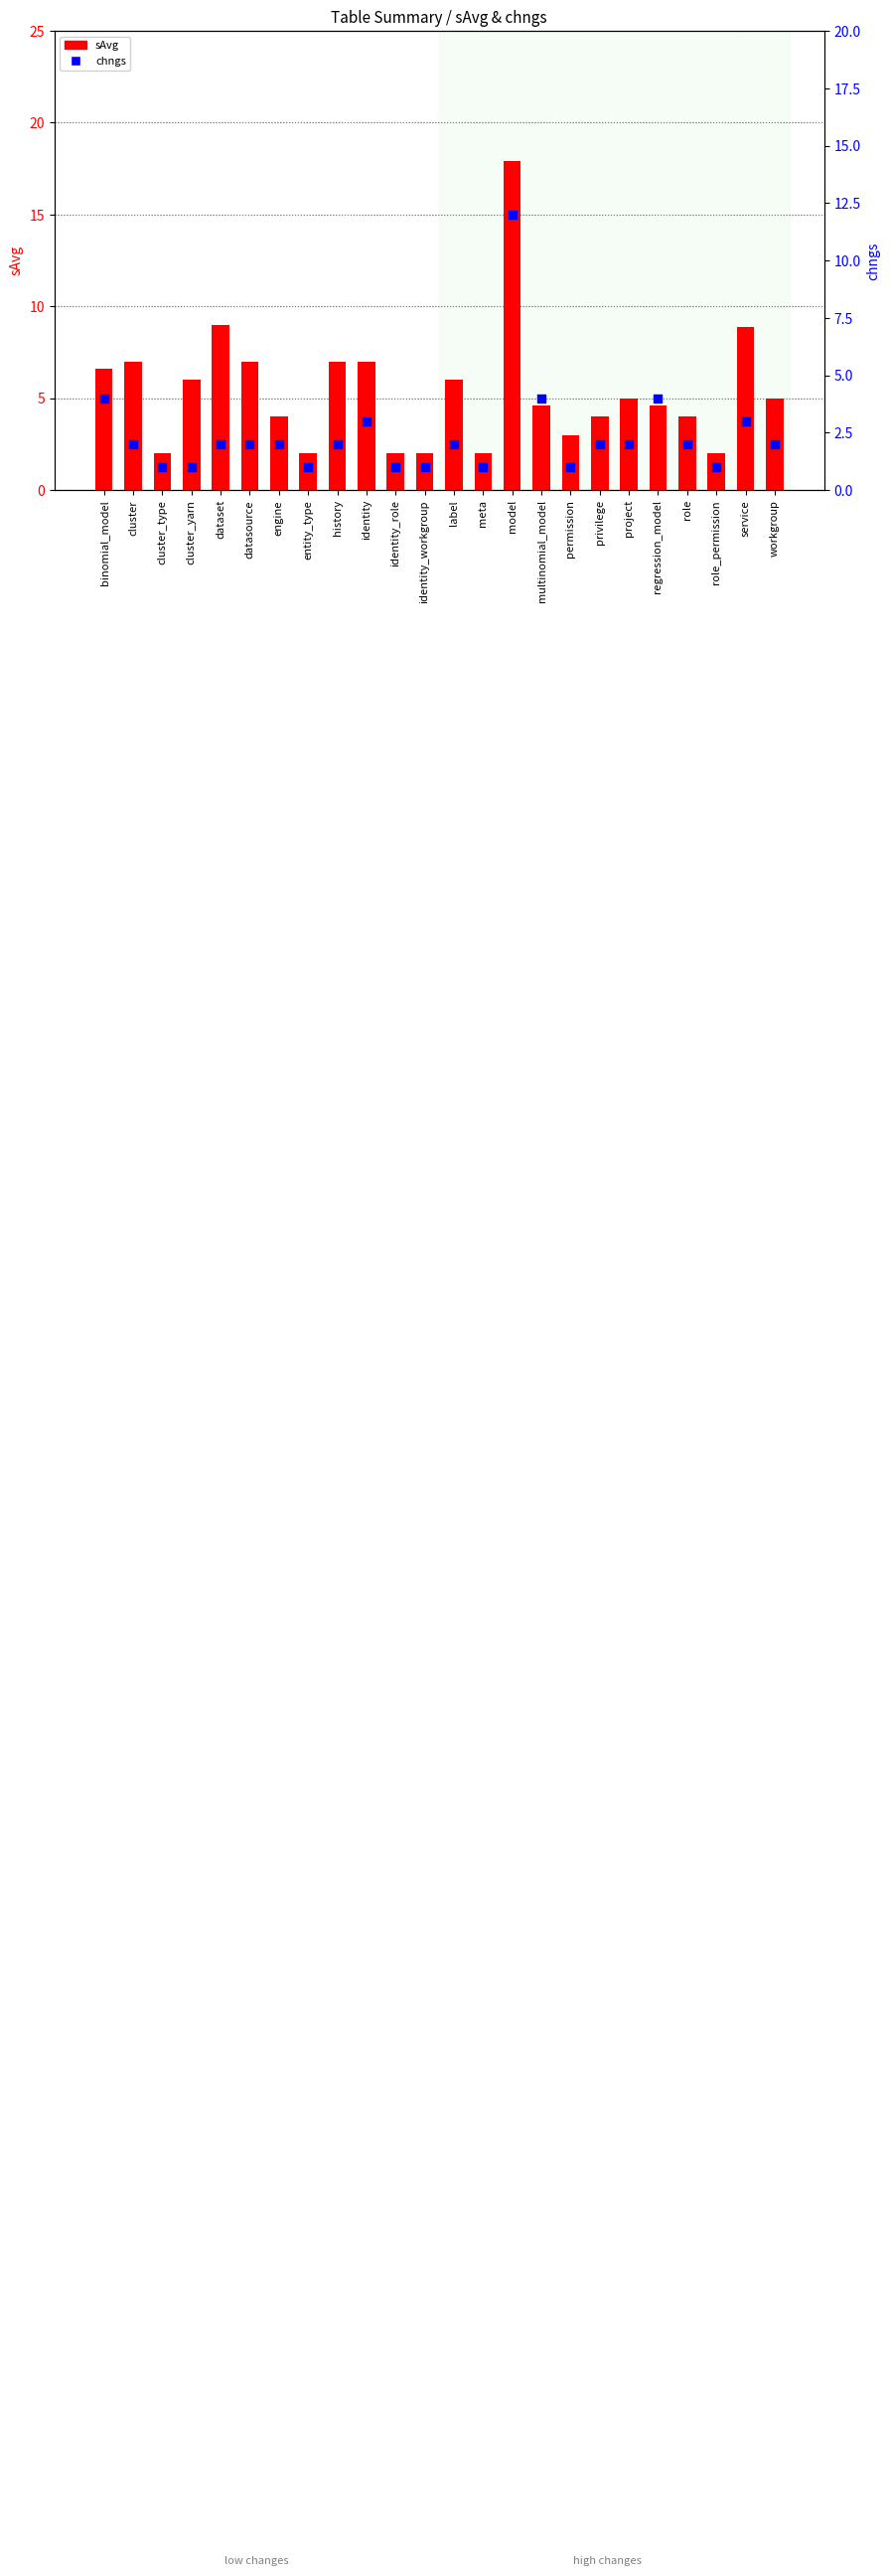

What are all the series names shown in the legend?

sAvg, chngs